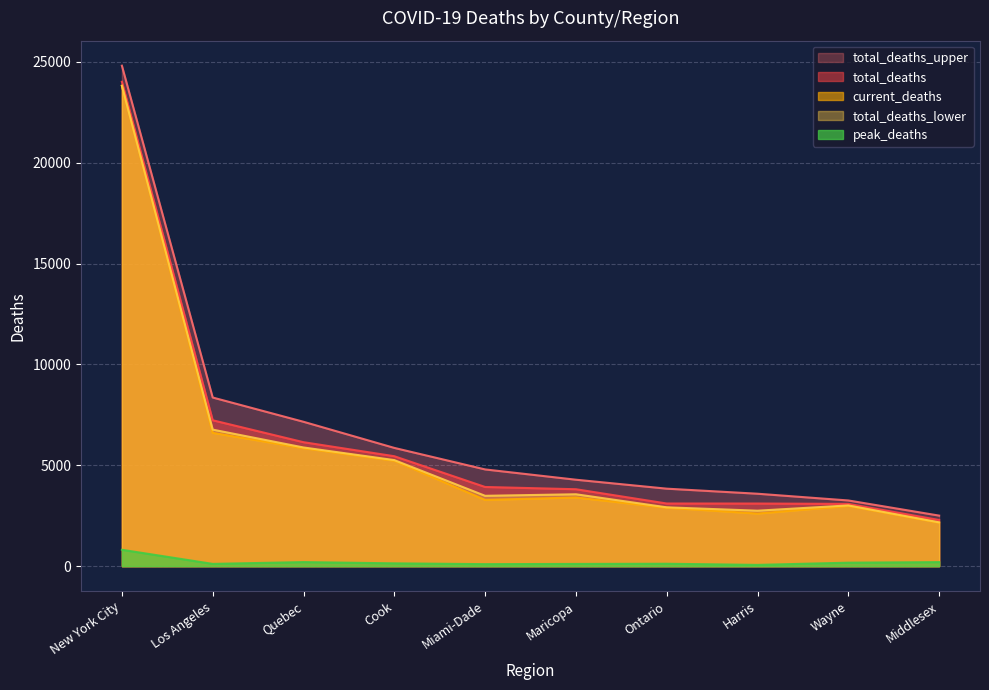

How many data points in total_deaths_upper are less than 4796?

5